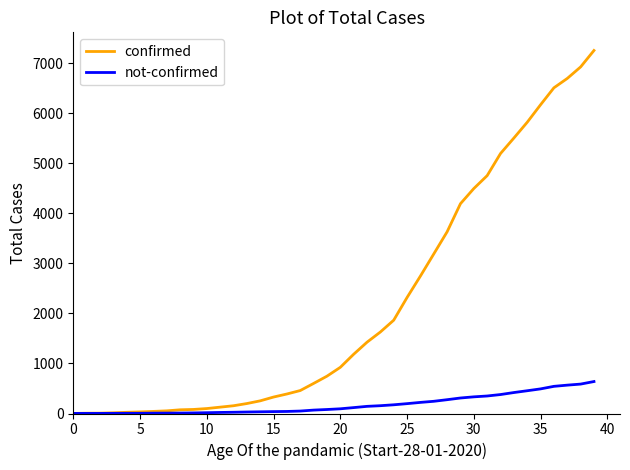

Which series has the largest range (max minus min)?

confirmed